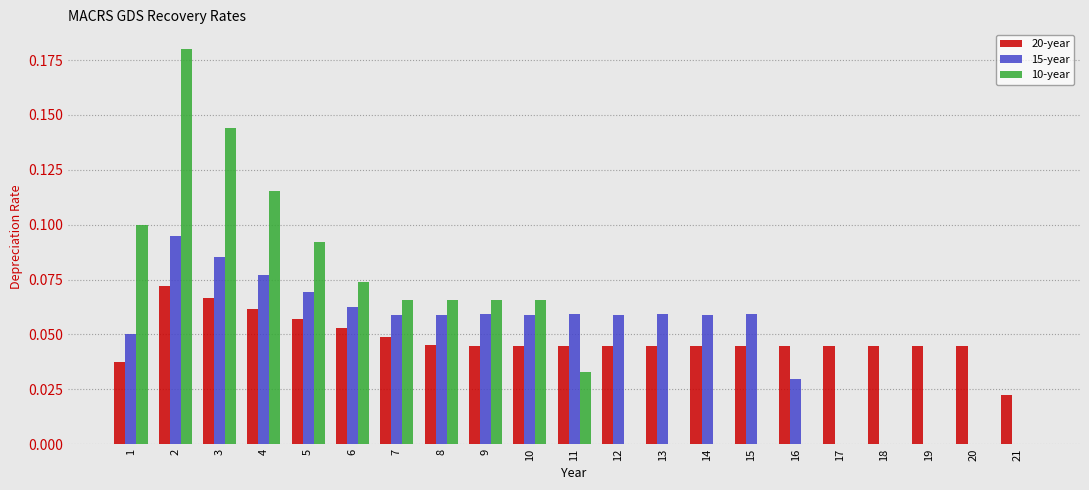

Is the value of 20-year at 10 greater than the value of 10-year at 7?

No